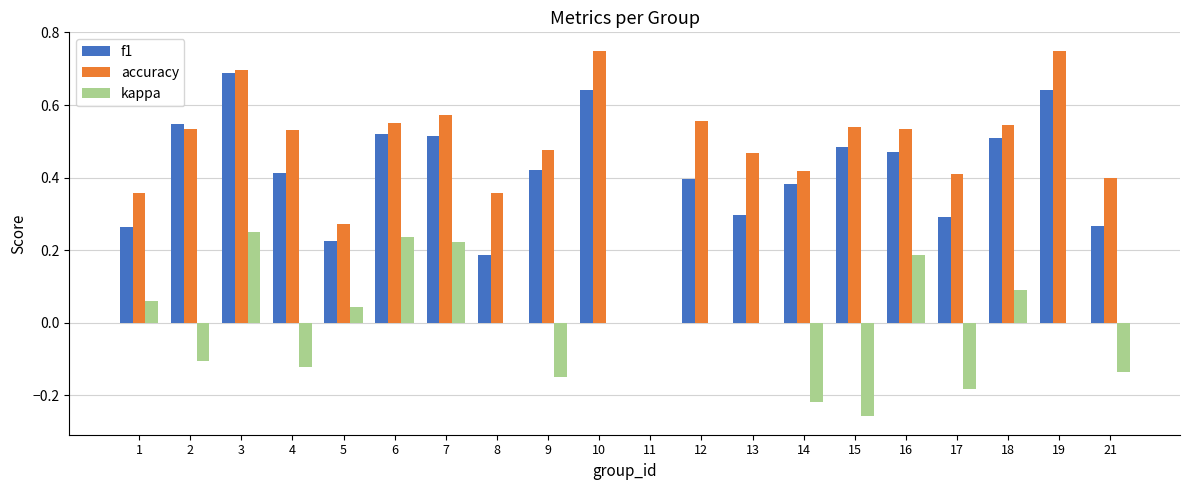

The value of kappa at 12 is -0.2. True or false?

False